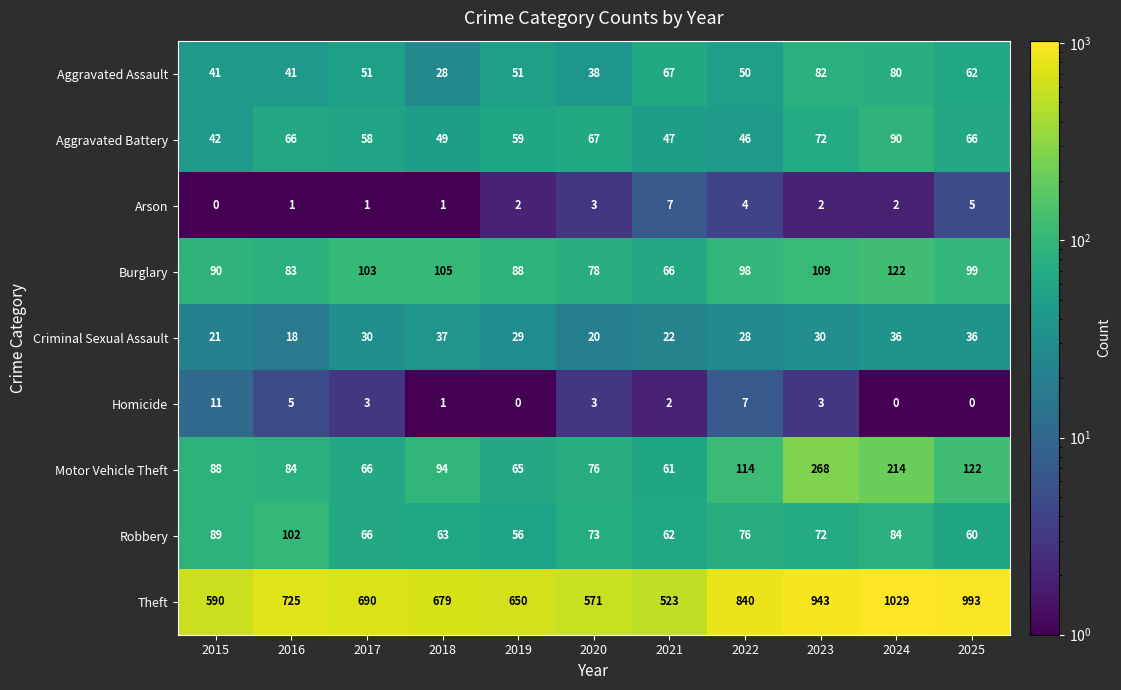

Which label corresponds to the largest value in the chart?

2024